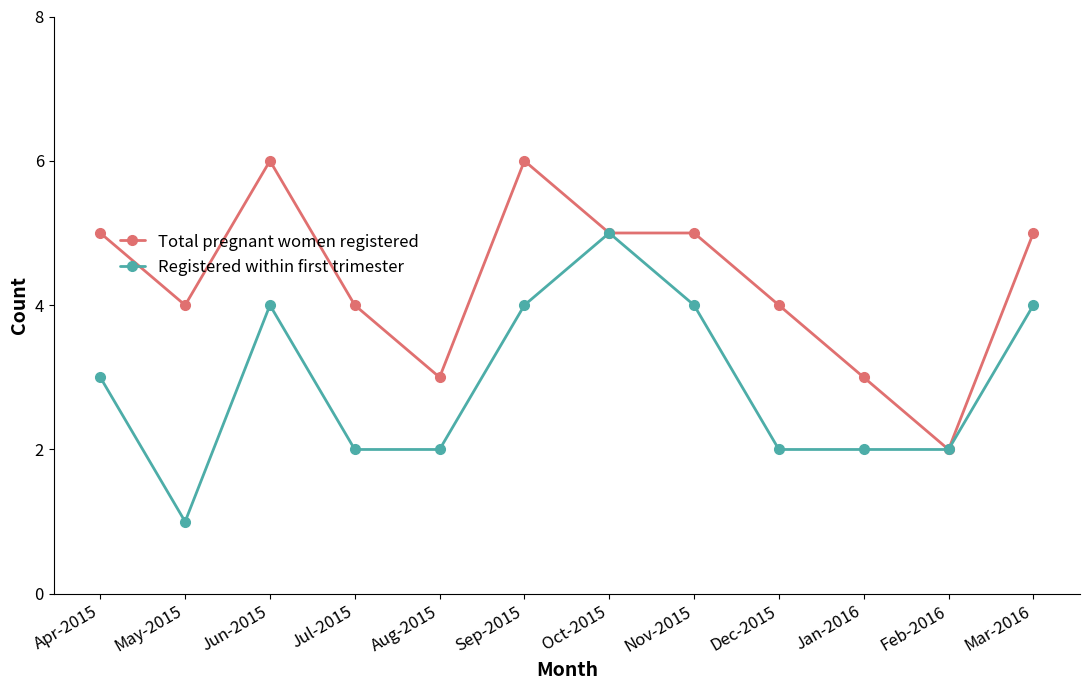

What is the approximate value of Total pregnant women registered at Mar-2016?

5